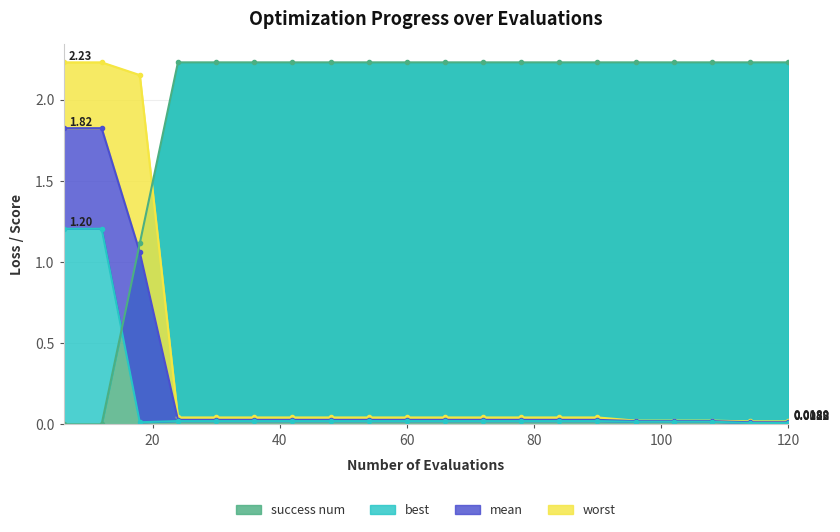

Reading right to left, list all the values displayed in this chart.

mean: 120=0.0	114=0.0	108=0.0	102=0.0	96=0.0	90=0.0	84=0.0	78=0.0	72=0.0	66=0.0	60=0.0	54=0.0	48=0.0	42=0.0	36=0.0	30=0.0	24=0.0	18=1.1	12=1.8	6=1.8
best: 120=0.0	114=0.0	108=0.0	102=0.0	96=0.0	90=0.0	84=0.0	78=0.0	72=0.0	66=0.0	60=0.0	54=0.0	48=0.0	42=0.0	36=0.0	30=0.0	24=0.0	18=0.0	12=1.2	6=1.2
worst: 120=0.0	114=0.0	108=0.0	102=0.0	96=0.0	90=0.0	84=0.0	78=0.0	72=0.0	66=0.0	60=0.0	54=0.0	48=0.0	42=0.0	36=0.0	30=0.0	24=0.0	18=2.2	12=2.2	6=2.2
success num: 120=2.2	114=2.2	108=2.2	102=2.2	96=2.2	90=2.2	84=2.2	78=2.2	72=2.2	66=2.2	60=2.2	54=2.2	48=2.2	42=2.2	36=2.2	30=2.2	24=2.2	18=1.1	12=0.0	6=0.0